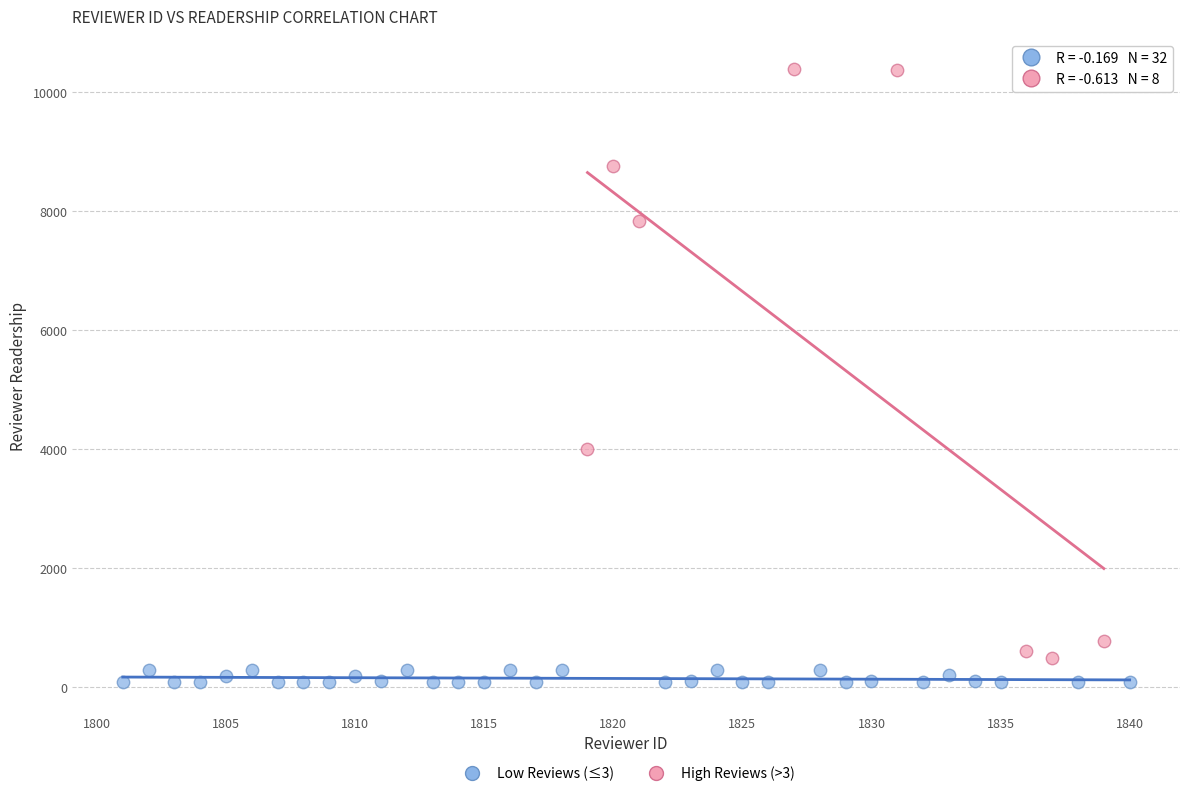

Which series contains the highest Y value?

High Reviews (>3)